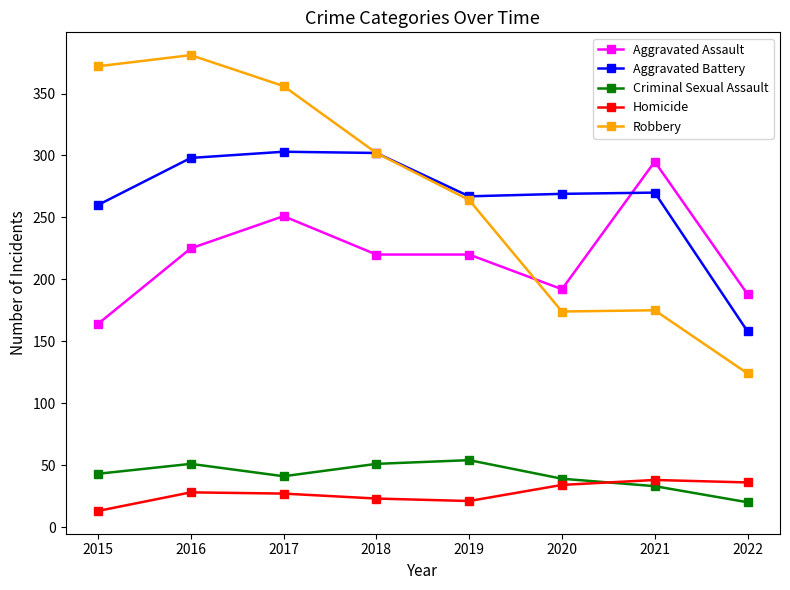

In Aggravated Battery, how many points are higher than both neighbors (excluding endpoints)?

2